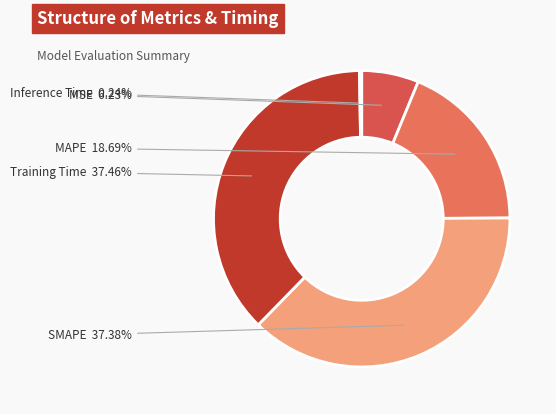

Is there any slice that represents more than half of the pie?

No